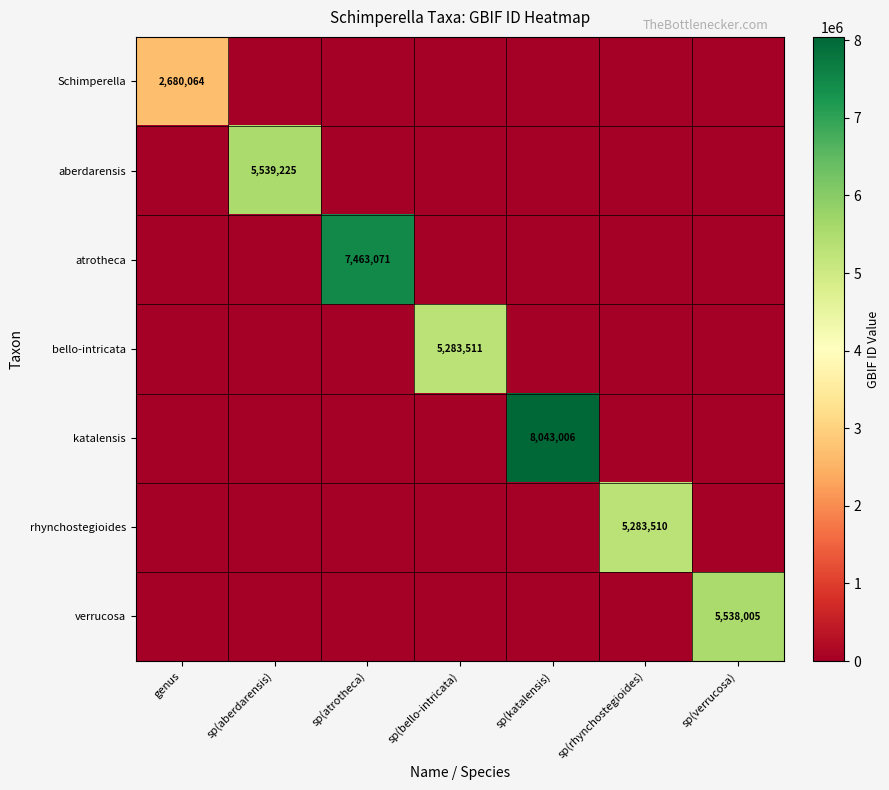

The value of atrotheca at sp(atrotheca) is 7463071. True or false?

True